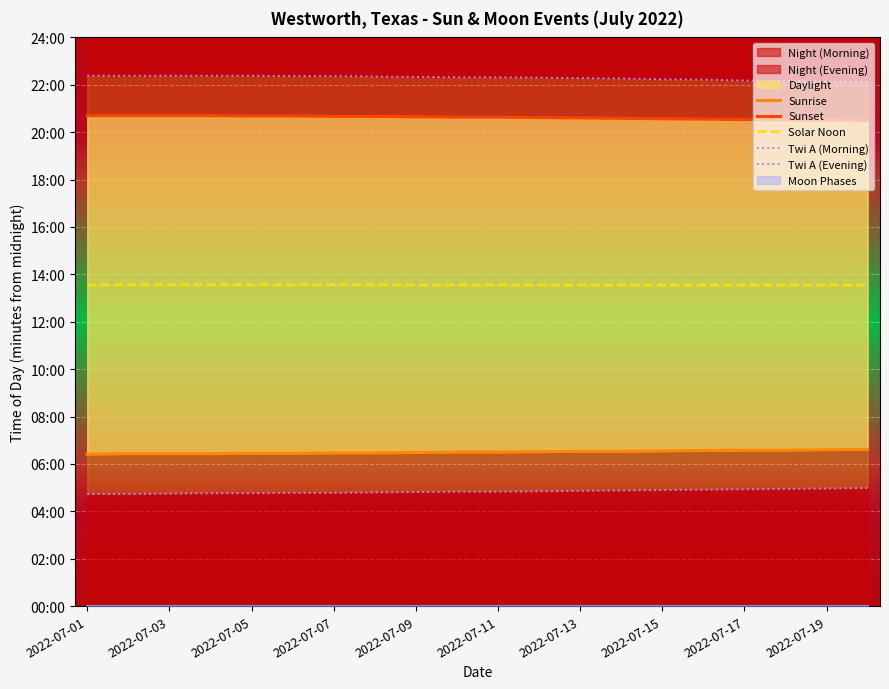

Which series has the largest total across all categories?

Twi A (Evening)